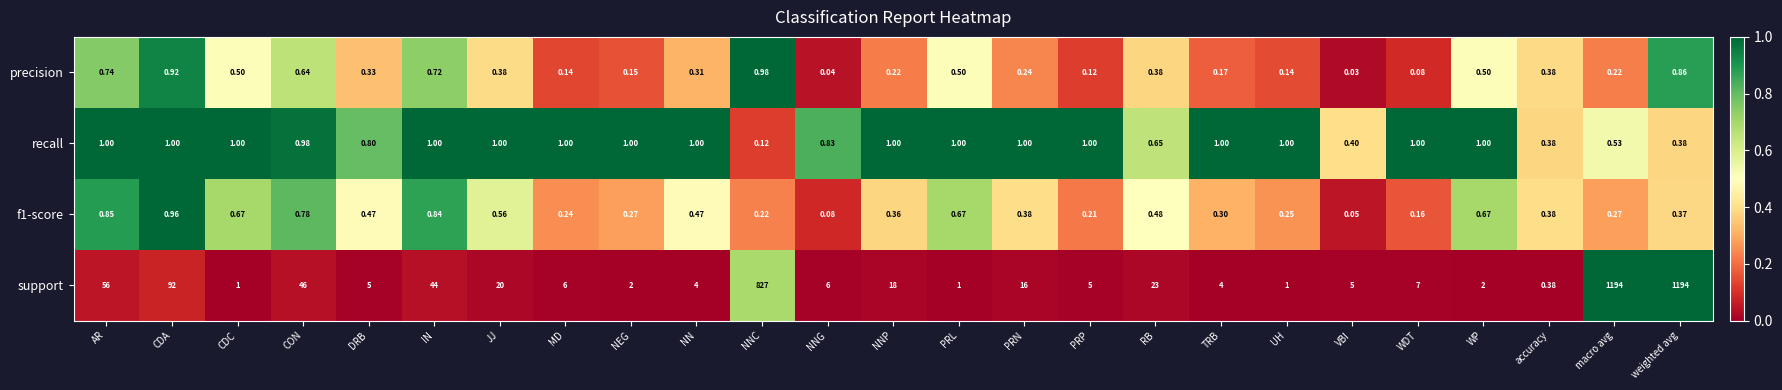

At which label is precision closest to 0?

VBI